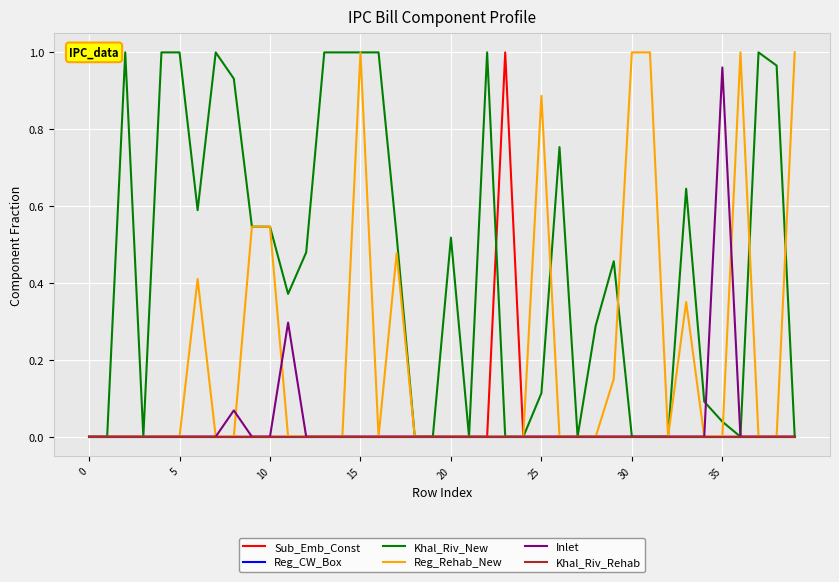

Reading right to left, what are all the values shown in this chart?

Sub_Emb_Const: 0.0	0.0	0.0	0.0	0.0	0.0	0.0	0.0	0.0	0.0	0.0	0.0	0.0	0.0	0.0	0.0	1.0	0.0	0.0	0.0	0.0	0.0	0.0	0.0	0.0	0.0	0.0	0.0	0.0	0.0	0.0	0.0	0.0	0.0	0.0	0.0	0.0	0.0	0.0	0.0
Reg_CW_Box: 0.0	0.0	0.0	0.0	0.0	0.0	0.0	0.0	0.0	0.0	0.0	0.0	0.0	0.0	0.0	0.0	0.0	0.0	0.0	0.0	0.0	0.0	0.0	0.0	0.0	0.0	0.0	0.0	0.0	0.0	0.0	0.0	0.0	0.0	0.0	0.0	0.0	0.0	0.0	0.0
Khal_Riv_New: 0.0	1.0	1.0	0.0	0.0	0.1	0.6	0.0	0.0	0.0	0.5	0.3	0.0	0.8	0.1	0.0	0.0	1.0	0.0	0.5	0.0	0.0	0.5	1.0	1.0	1.0	1.0	0.5	0.4	0.5	0.5	0.9	1.0	0.6	1.0	1.0	0.0	1.0	0.0	0.0
Reg_Rehab_New: 1.0	0.0	0.0	1.0	0.0	0.0	0.4	0.0	1.0	1.0	0.2	0.0	0.0	0.0	0.9	0.0	0.0	0.0	0.0	0.0	0.0	0.0	0.5	0.0	1.0	0.0	0.0	0.0	0.0	0.5	0.5	0.0	0.0	0.4	0.0	0.0	0.0	0.0	0.0	0.0
Inlet: 0.0	0.0	0.0	0.0	1.0	0.0	0.0	0.0	0.0	0.0	0.0	0.0	0.0	0.0	0.0	0.0	0.0	0.0	0.0	0.0	0.0	0.0	0.0	0.0	0.0	0.0	0.0	0.0	0.3	0.0	0.0	0.1	0.0	0.0	0.0	0.0	0.0	0.0	0.0	0.0
Khal_Riv_Rehab: 0.0	0.0	0.0	0.0	0.0	0.0	0.0	0.0	0.0	0.0	0.0	0.0	0.0	0.0	0.0	0.0	0.0	0.0	0.0	0.0	0.0	0.0	0.0	0.0	0.0	0.0	0.0	0.0	0.0	0.0	0.0	0.0	0.0	0.0	0.0	0.0	0.0	0.0	0.0	0.0